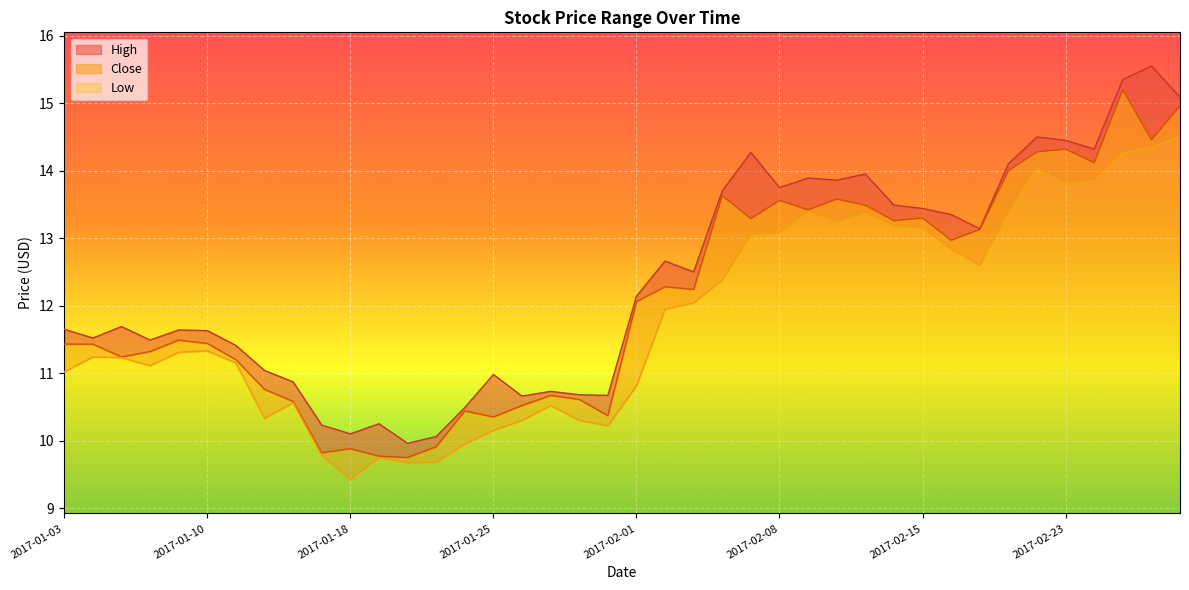

True or false: High has more than 1 interior local peaks.

True